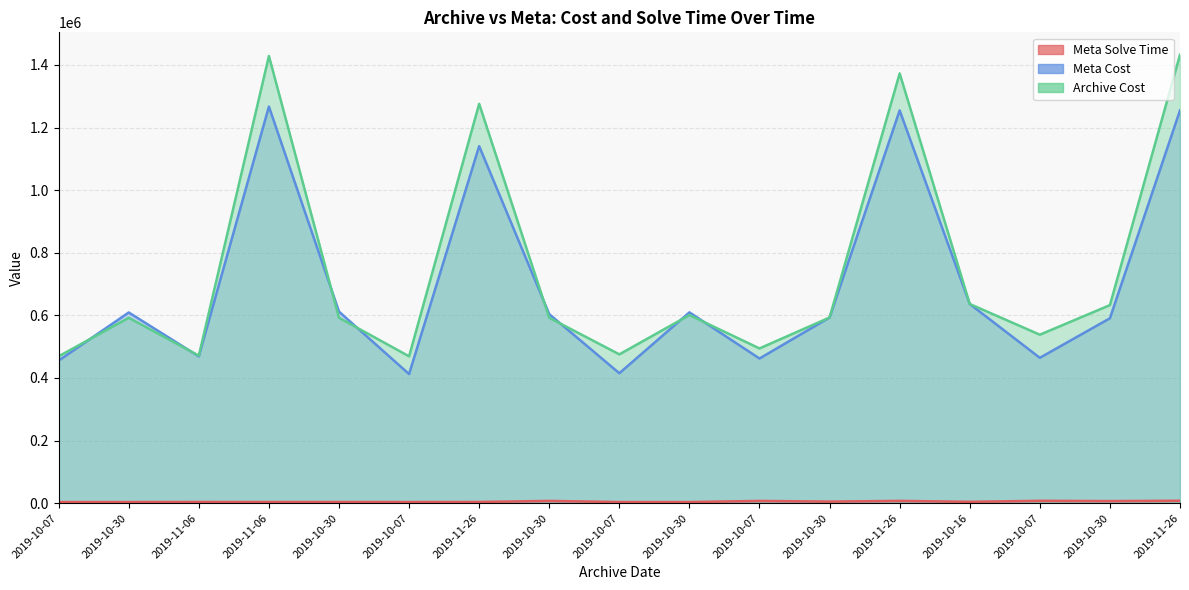

Read the Meta Solve Time value at 2019-10-07.

3601.1